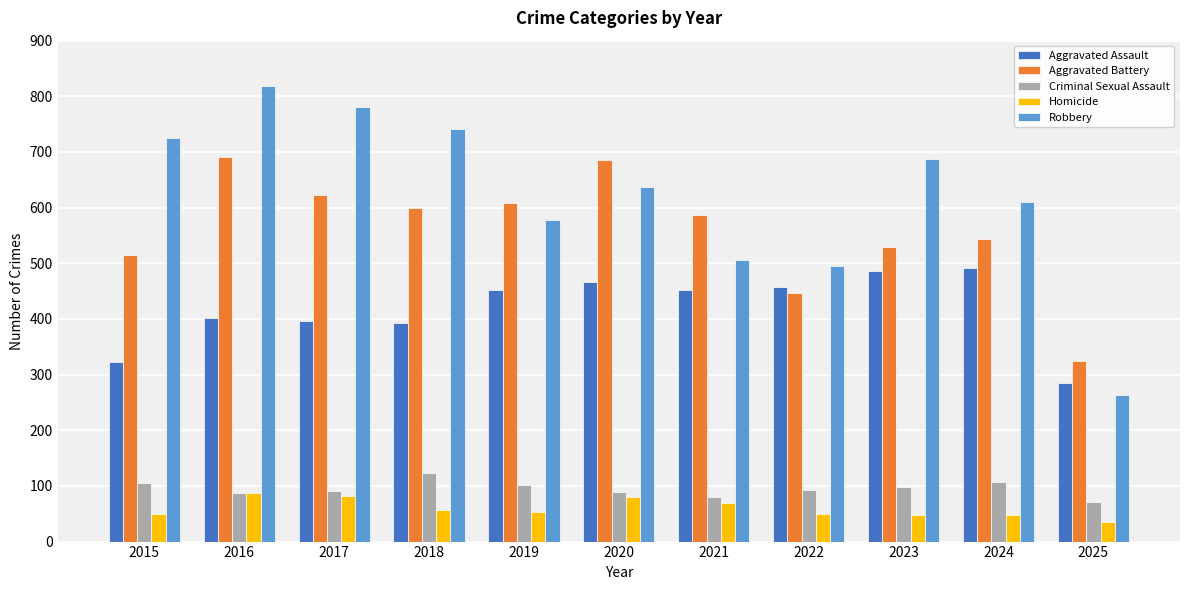

What is the minimum value shown in the chart?

36